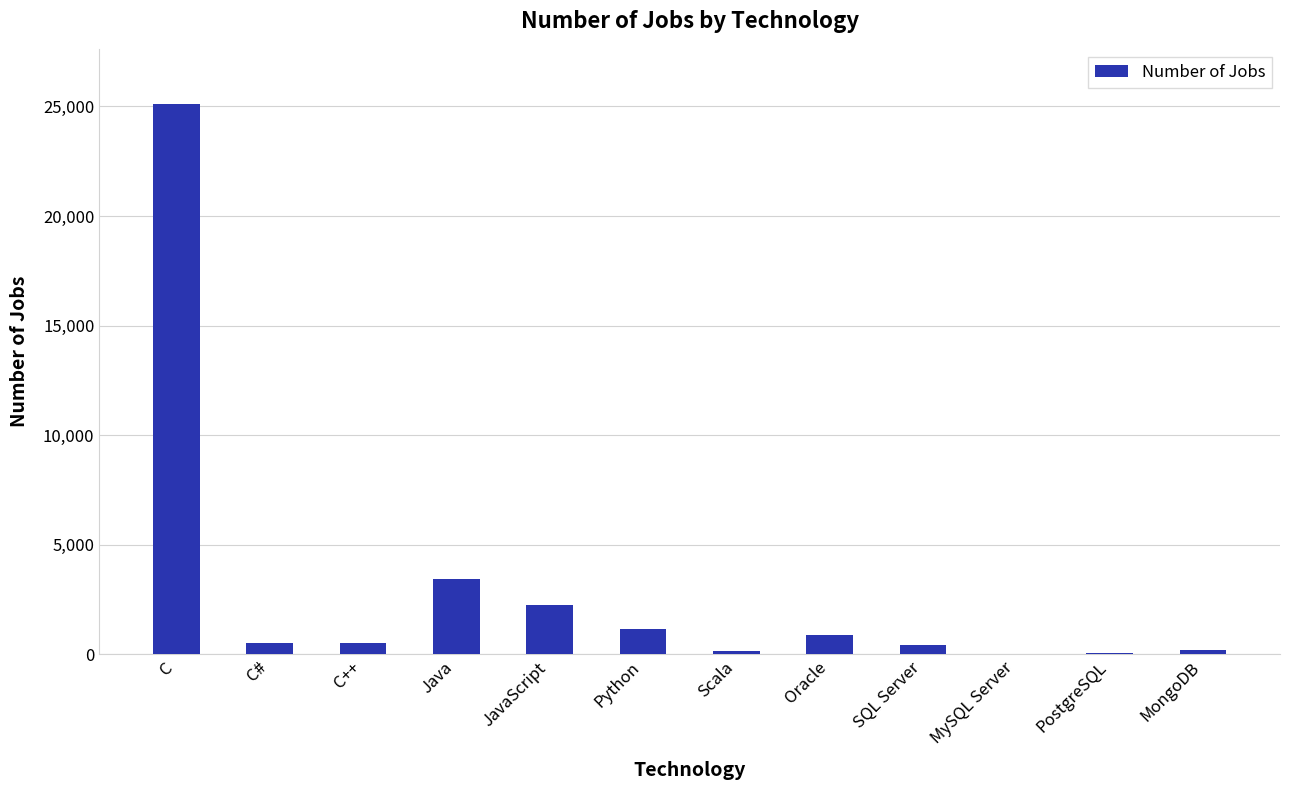

What is the greatest value displayed?

25114